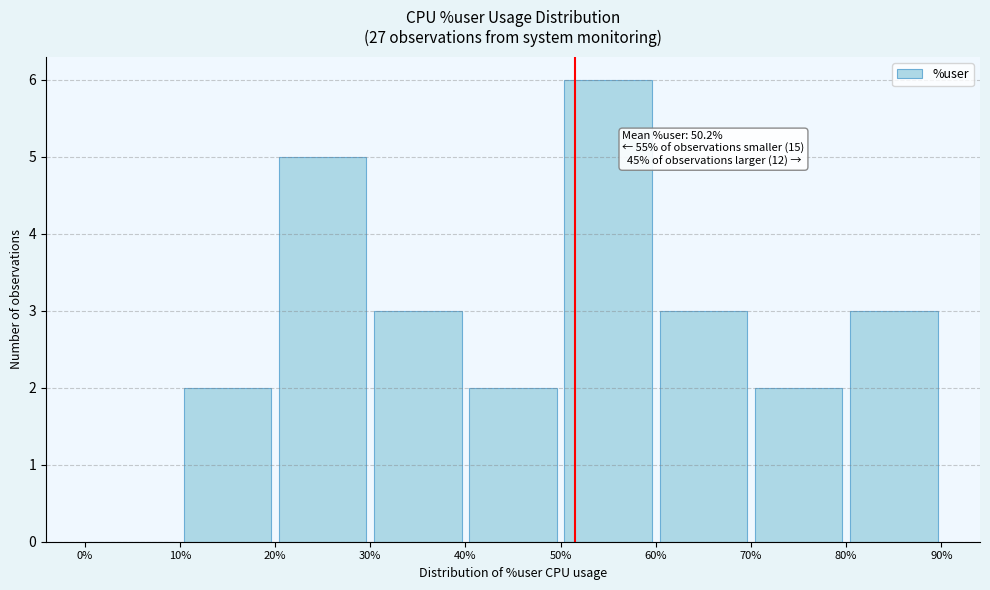

Which range on the x-axis has the tallest bar?

50% to 60%